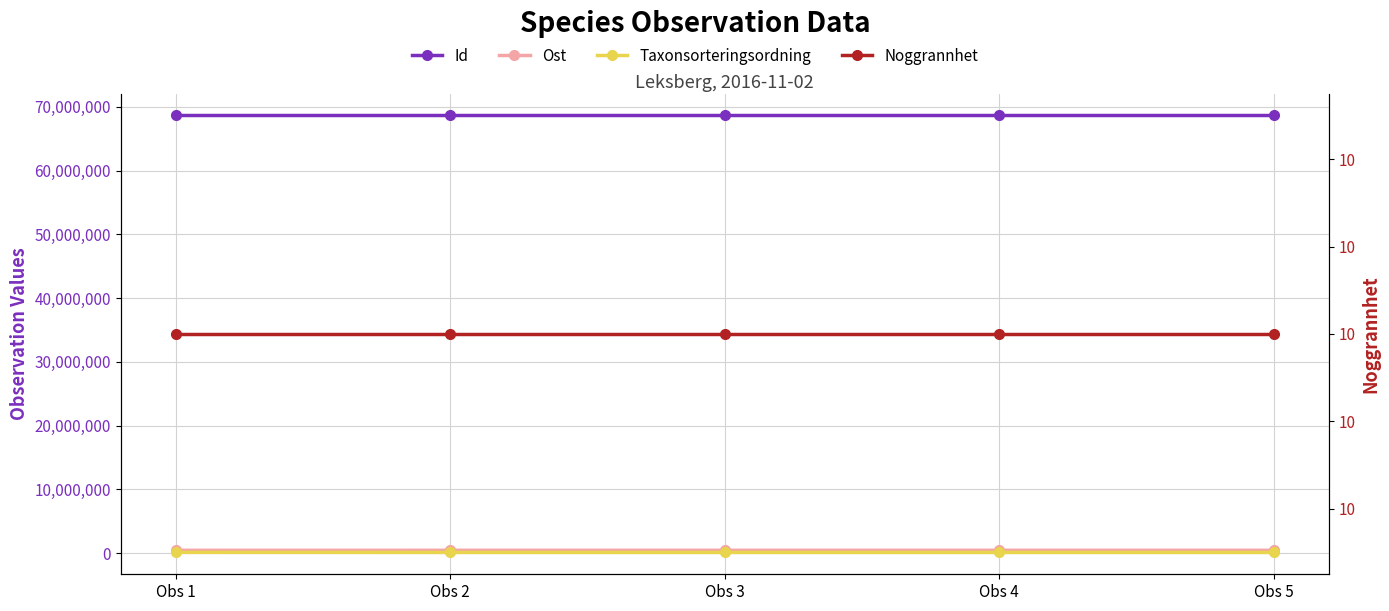

List the series in order of their peak value, highest first.

Id, Ost, Taxonsorteringsordning, Noggrannhet